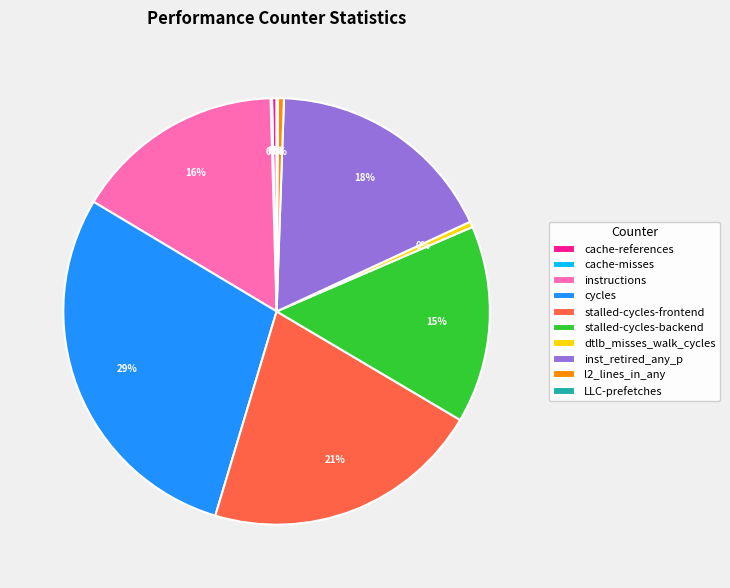

Which slice is the largest?

cycles